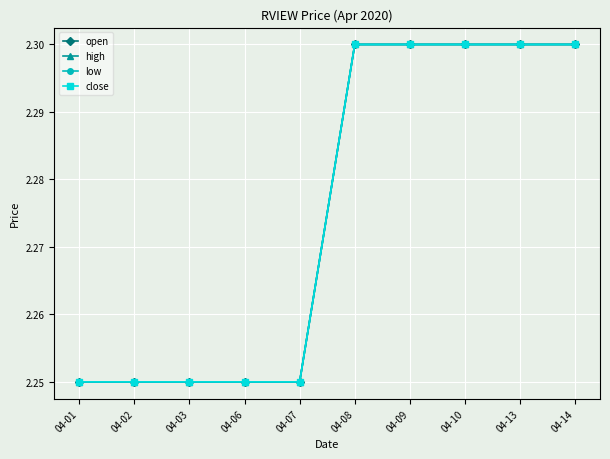

Does the chart have visible grid lines?

Yes